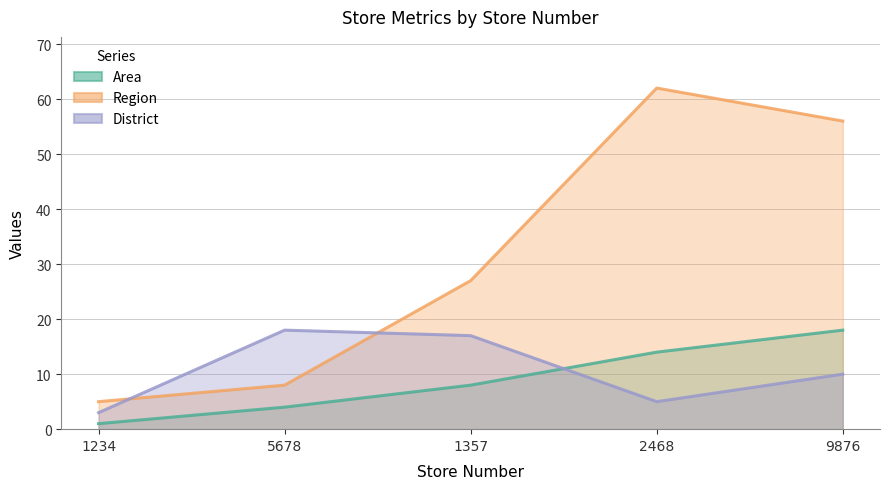

What is the difference between the maximum and second lowest values in the Region series?

54